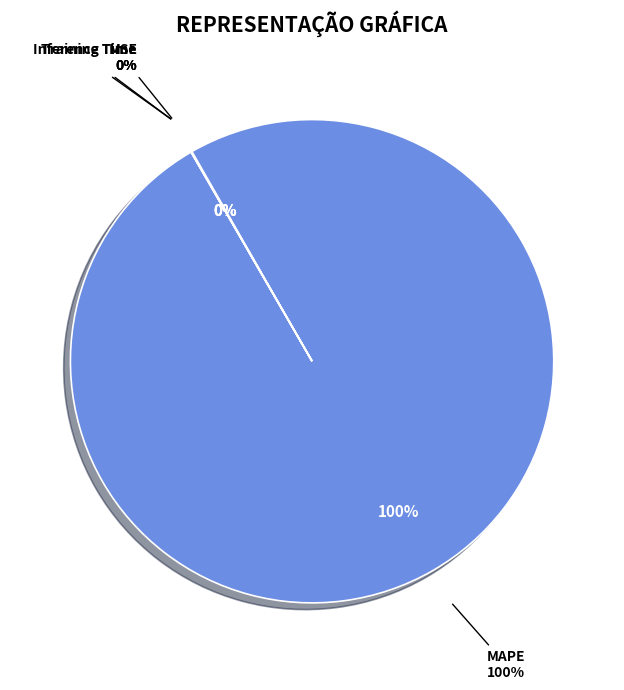

To the nearest percent, what is the average slice percentage?

25%